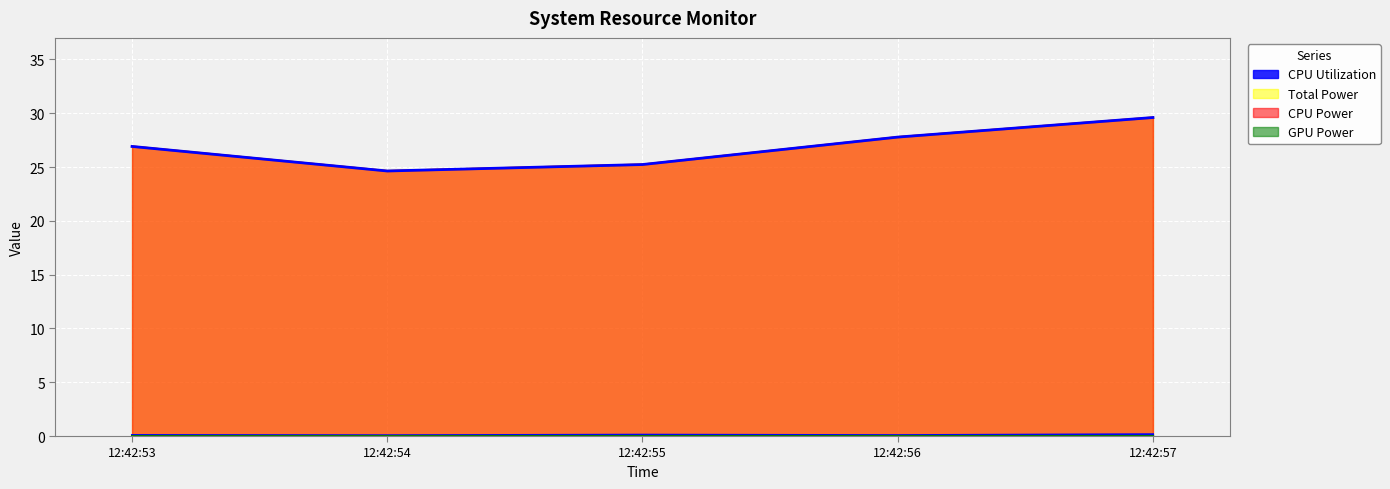

Reading left to right, list all the values displayed in this chart.

CPU Utilization: 0.1	0.1	0.1	0.1	0.2
Total Power: 26.9	24.6	25.2	27.8	29.6
CPU Power: 26.9	24.6	25.2	27.8	29.6